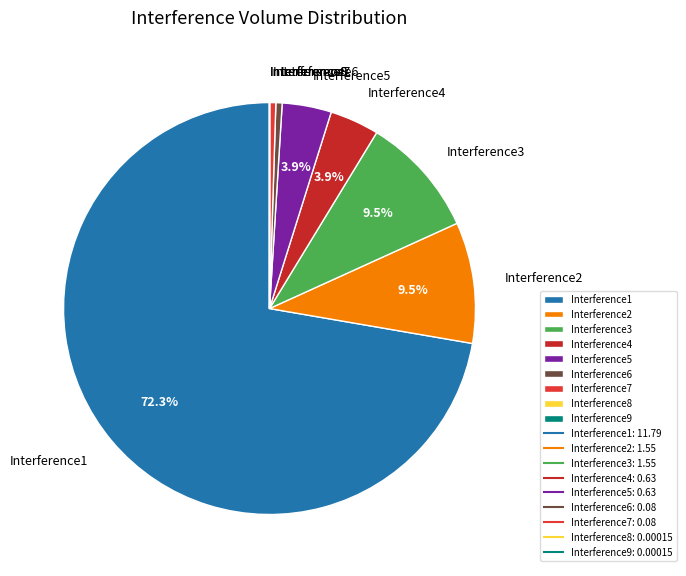

Does Interference1 account for over 50% of the chart?

Yes